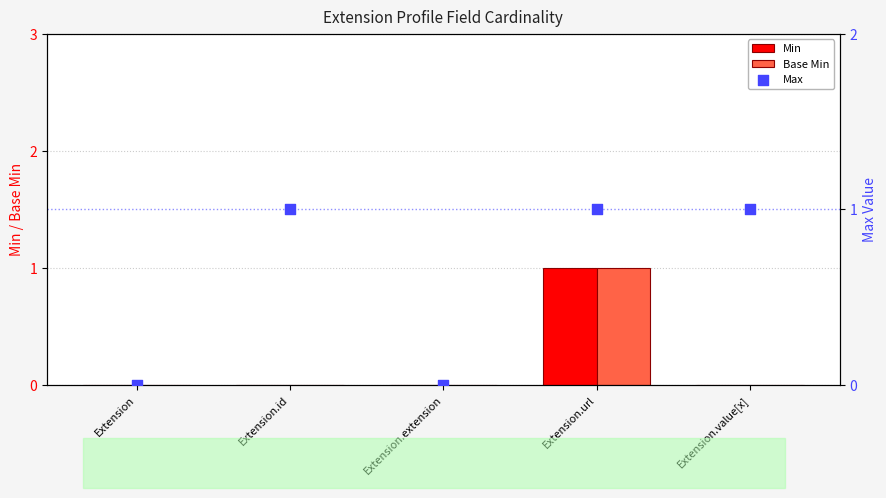

At which category is the sum across all series the highest?

Extension.url